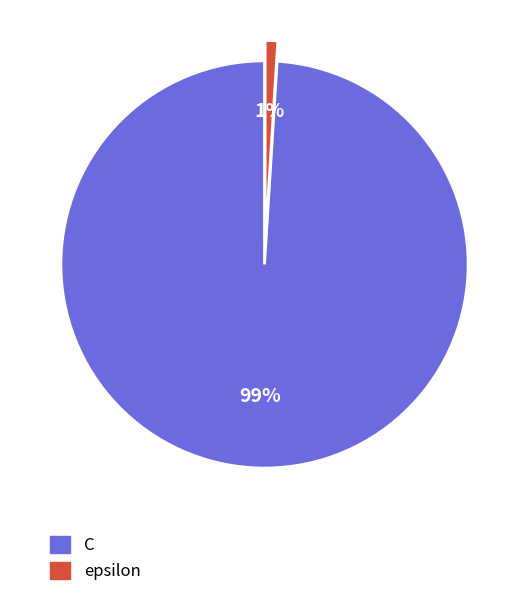

Between epsilon and C, which is larger?

C